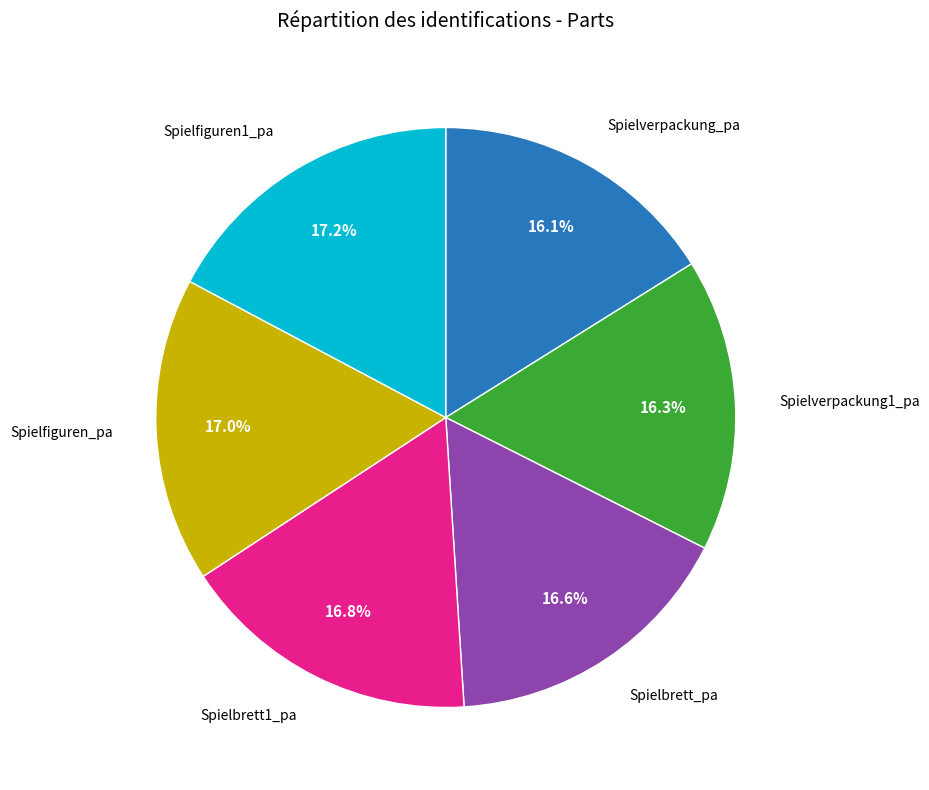

Is there a majority slice in this chart?

No